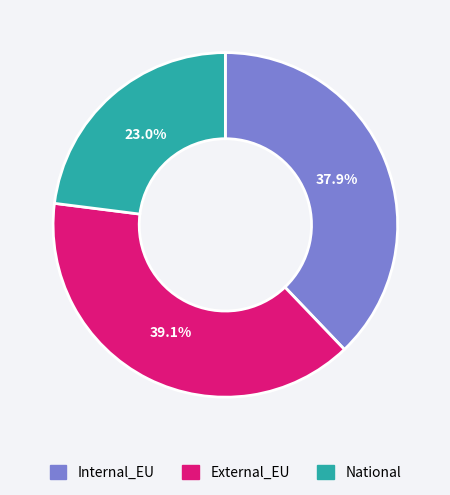

Which category has the smallest portion of the pie?

National